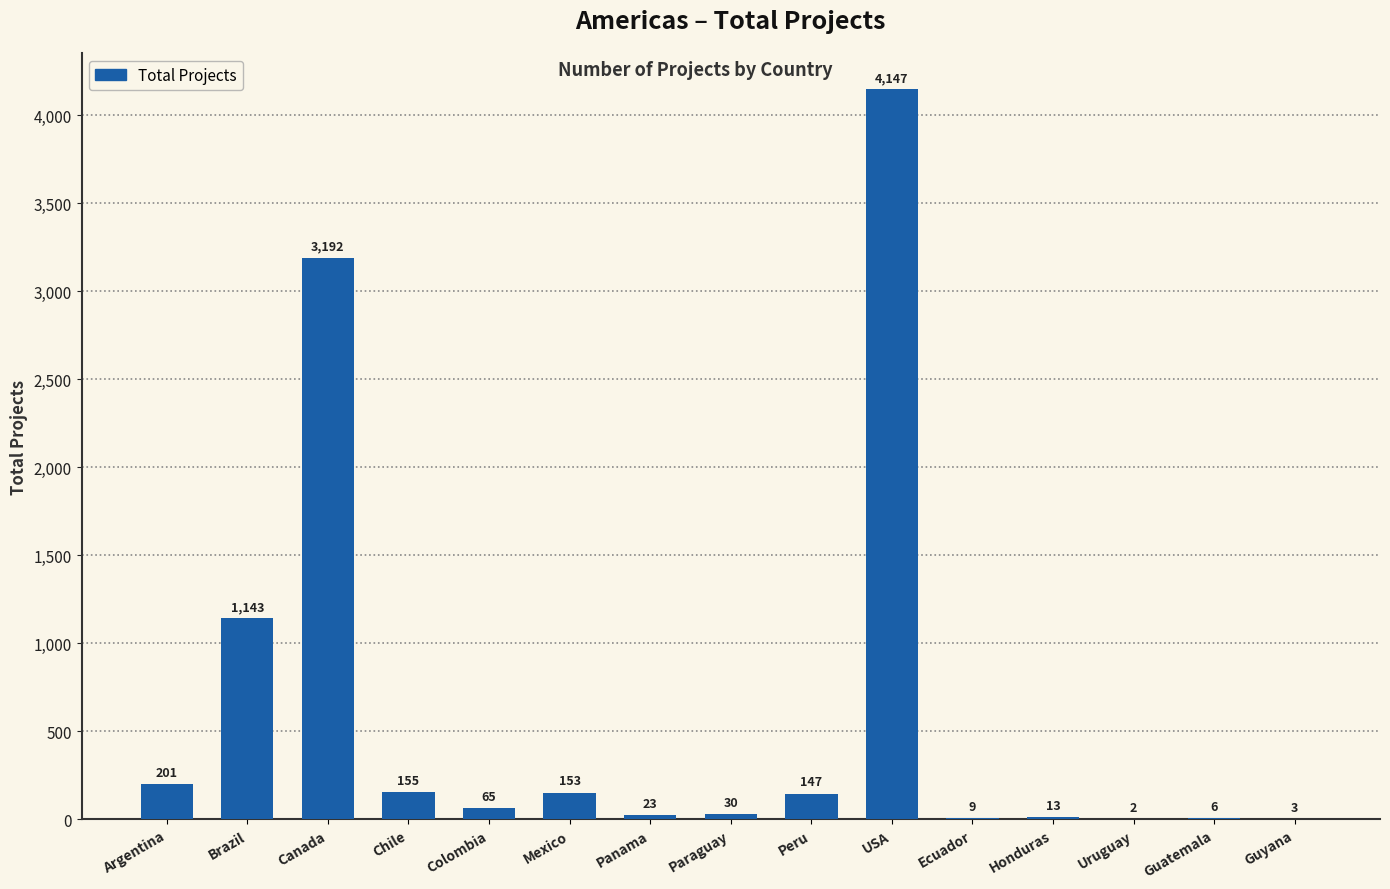

What is the change in value from Colombia to Honduras?

-52